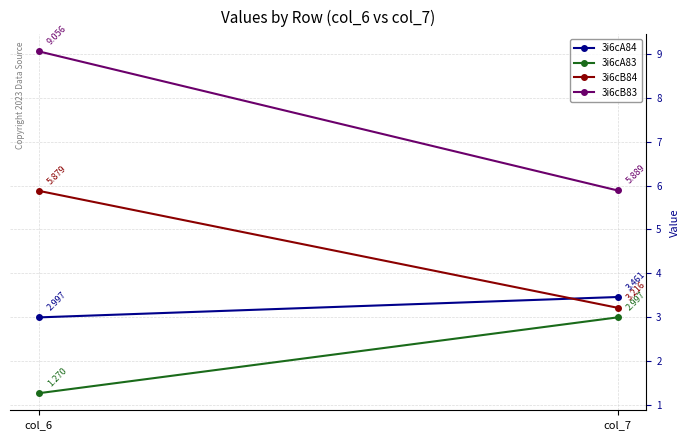

Which series has the largest total across all categories?

3i6cB83